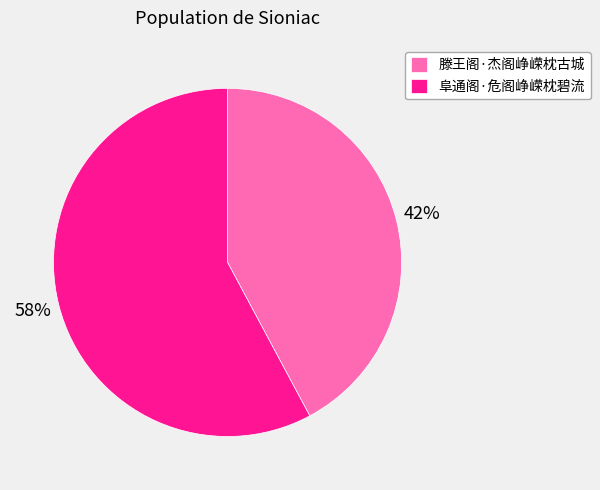

To the nearest percent, what portion does 阜通阁·危阁峥嵘枕碧流 represent?

58%